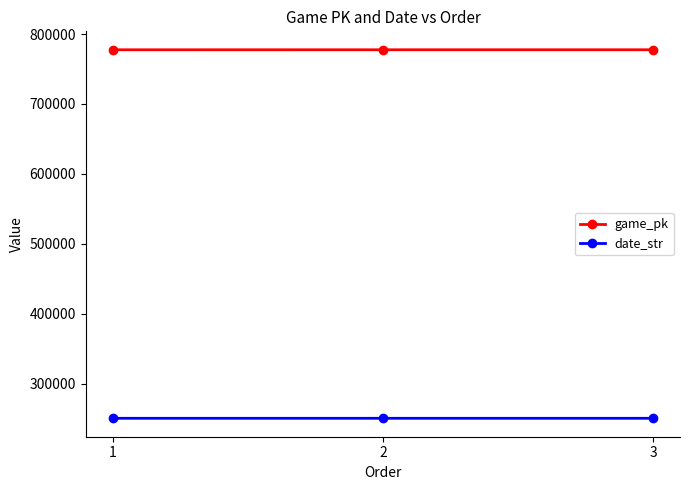

What is the maximum value shown in the chart?

777514